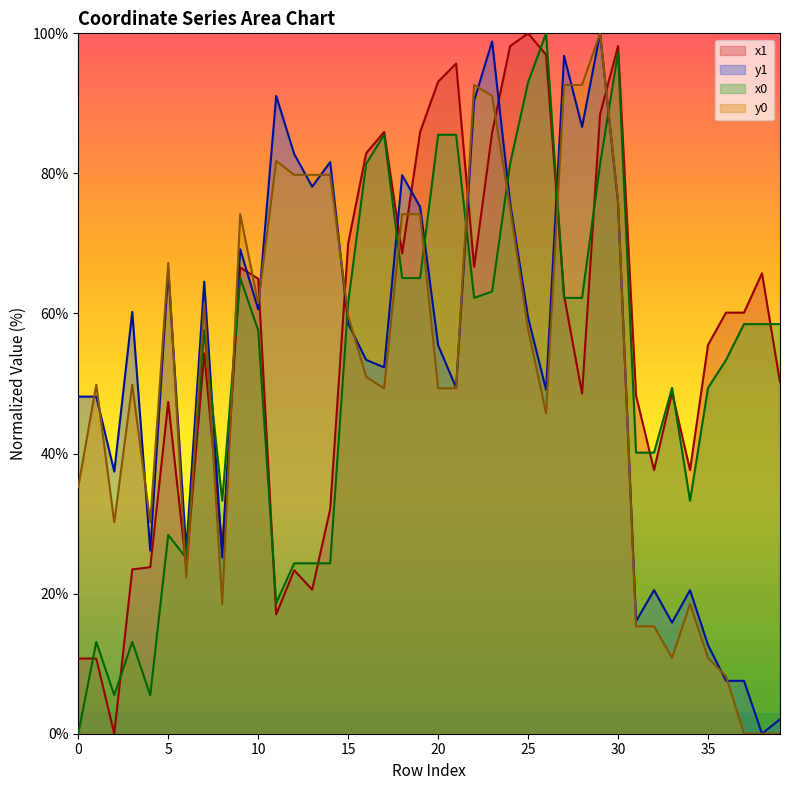

Count the number of categories in the chart.

40